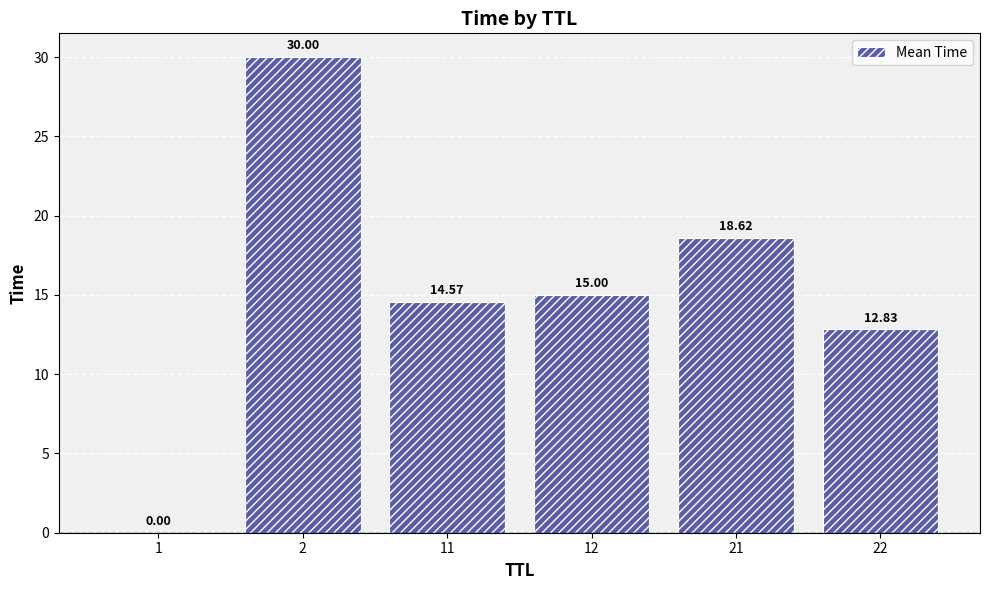

What is the sum of all values?

91.0